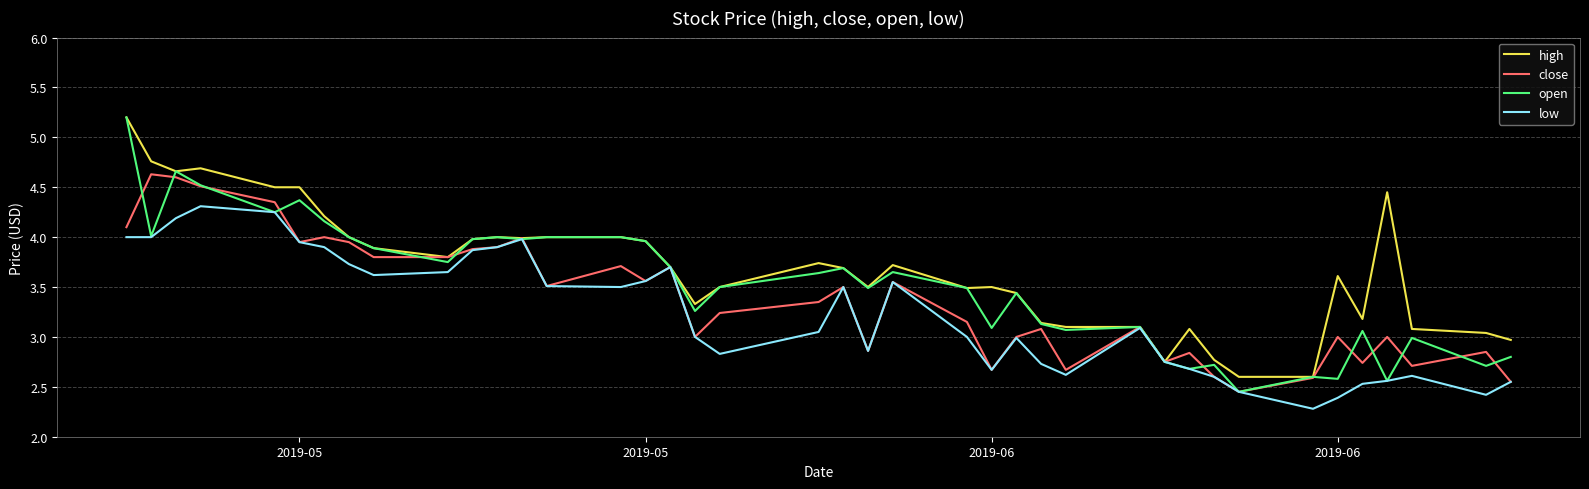

Rank the series by their average value, from highest to lowest.

high, open, close, low